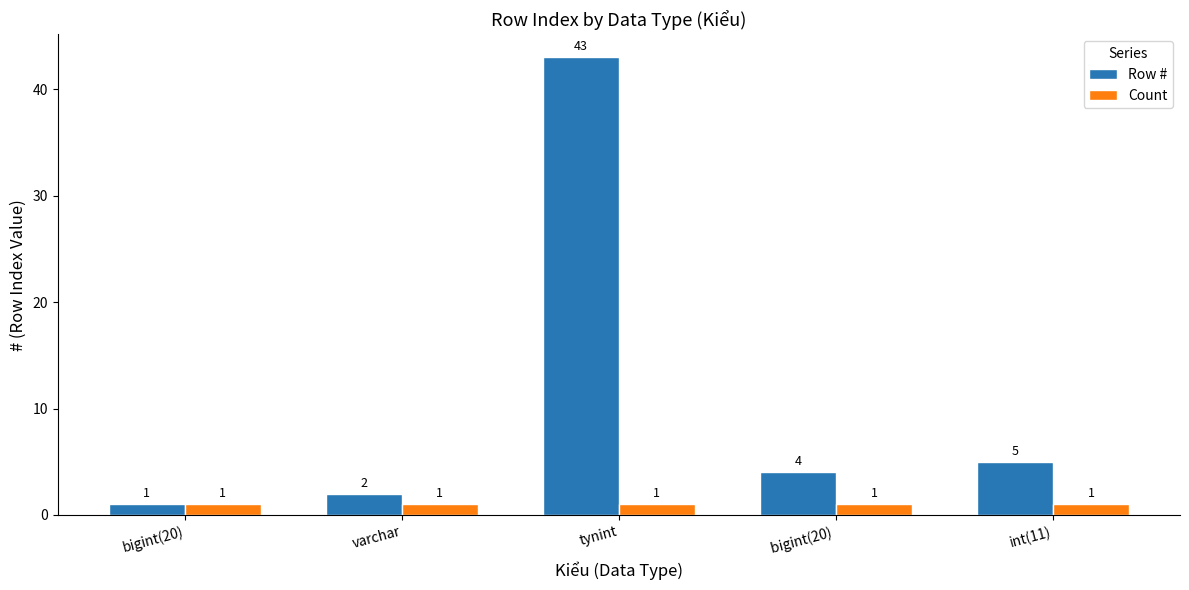

Which series has the largest range (max minus min)?

Row #